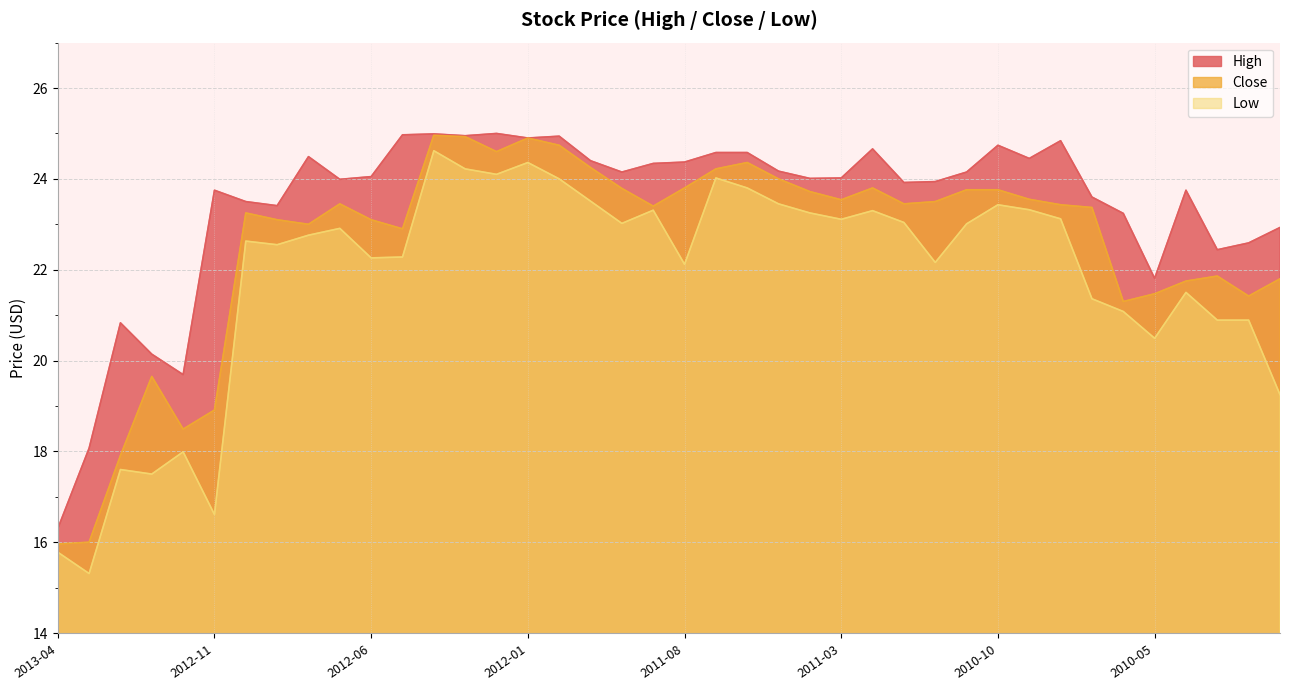

What is the difference between the Low values at 2012-11 and 2011-11?

6.9